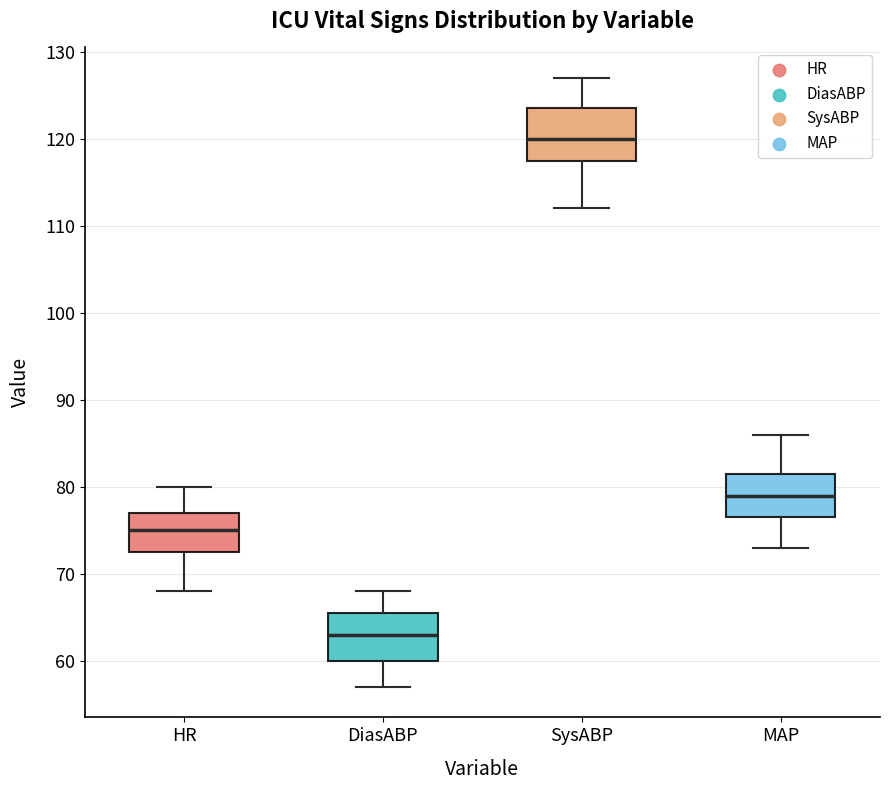

Which box's median line is the lowest?

DiasABP